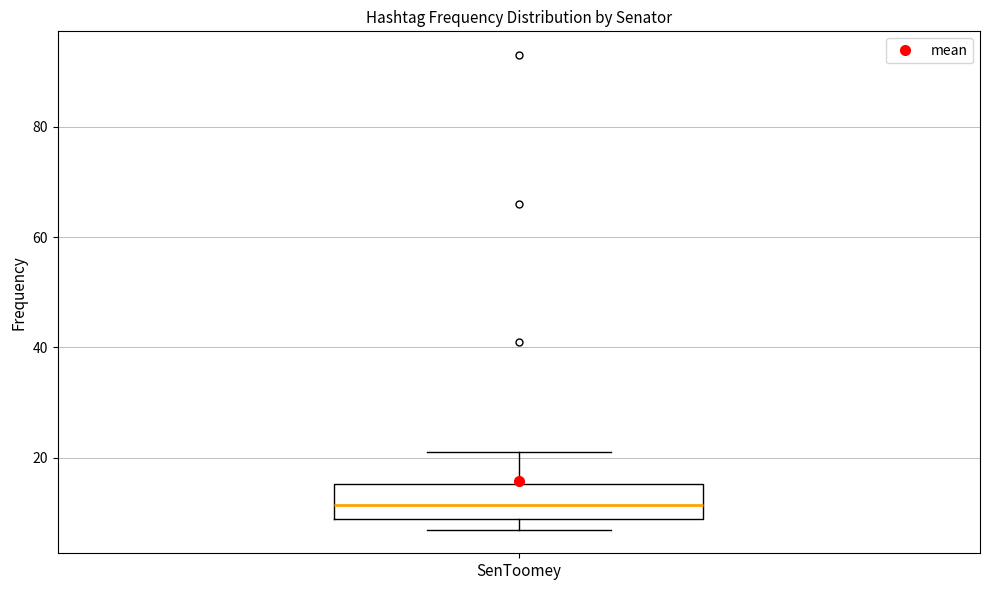

Where does the median line of the box for SenToomey sit on the y-axis? The values are not printed on the chart, so give them approximately, as read against the axis.

12